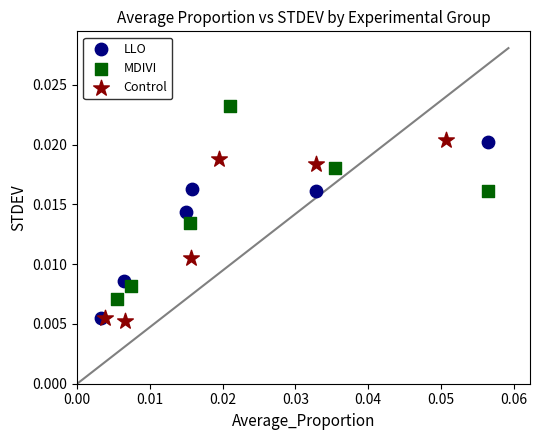

Which series contains the highest Y value?

MDIVI